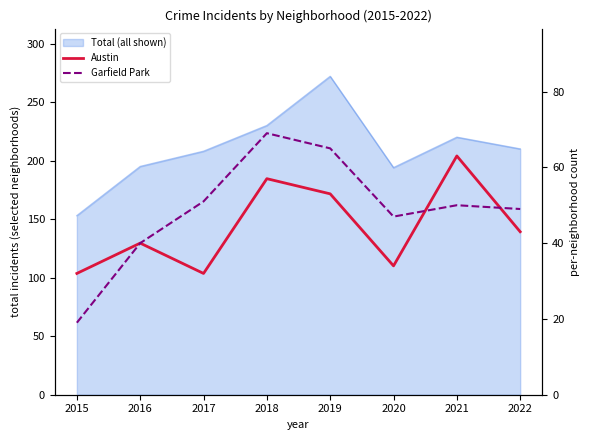

Where is the first local maximum for Austin?

2016